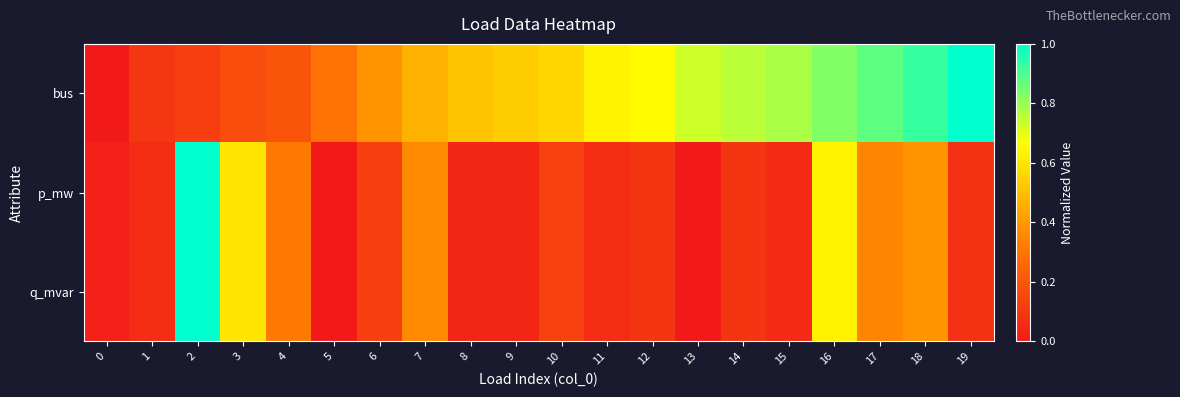

What is the spread (max minus min) of values at 17?

0.5